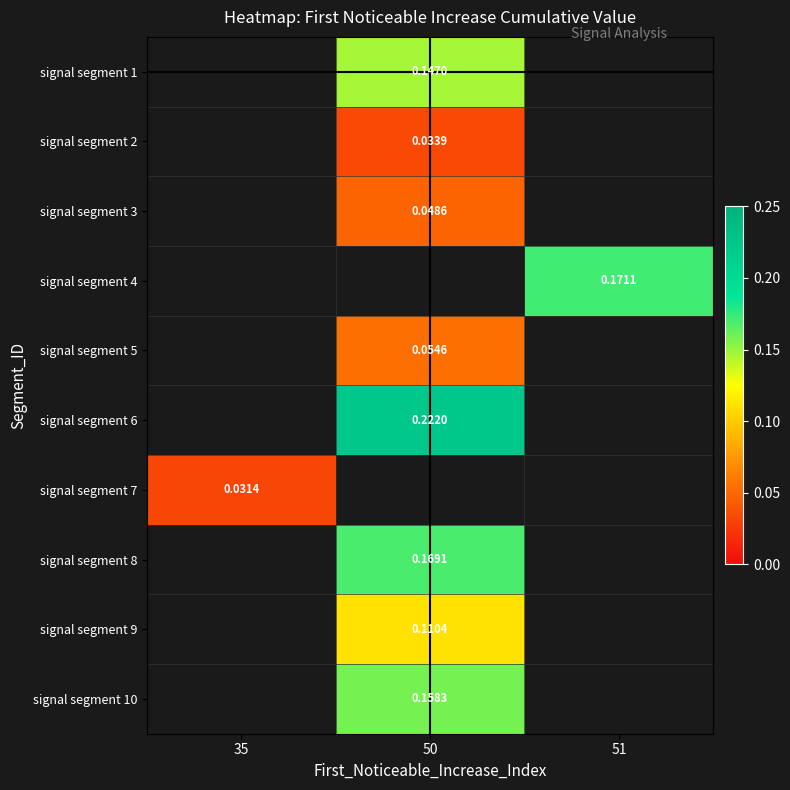

How many values in signal segment 2 are above zero?

1